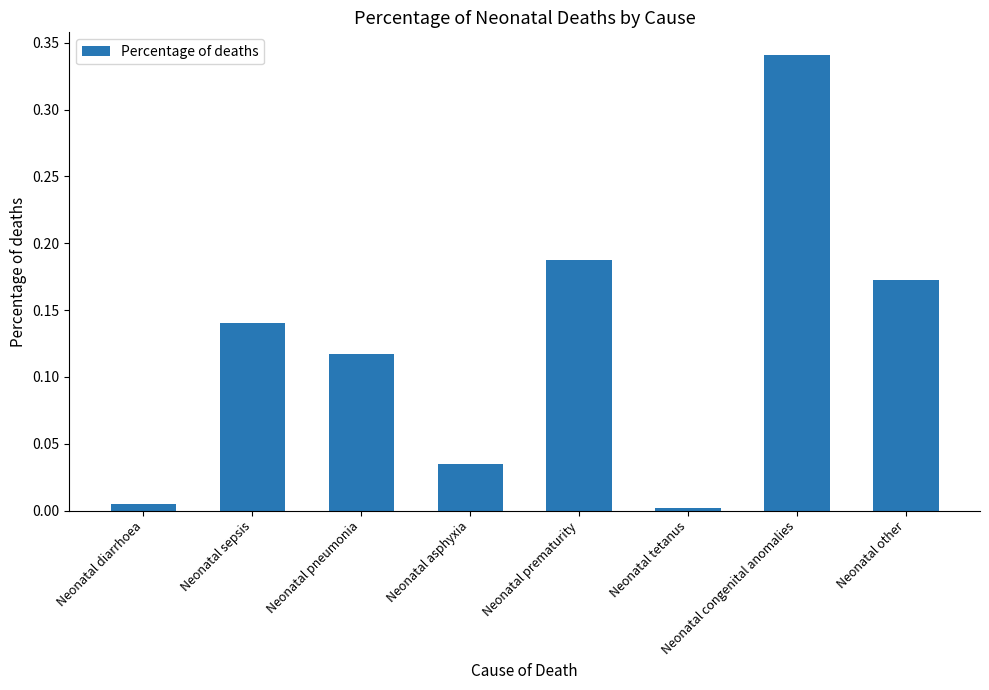

Which has a higher value, Neonatal pneumonia or Neonatal tetanus?

Neonatal pneumonia